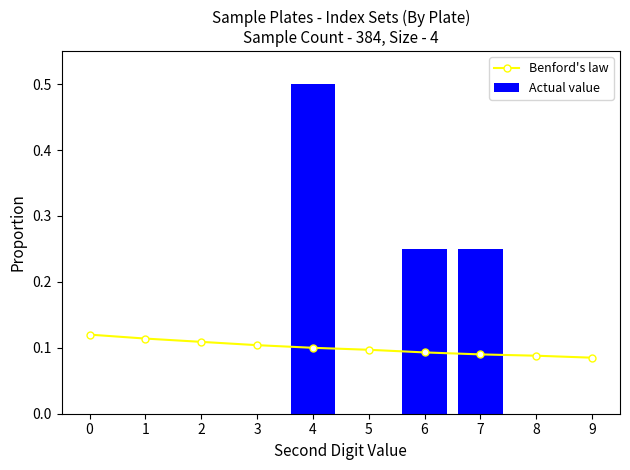

Which series has the largest total across all categories?

Benford's law